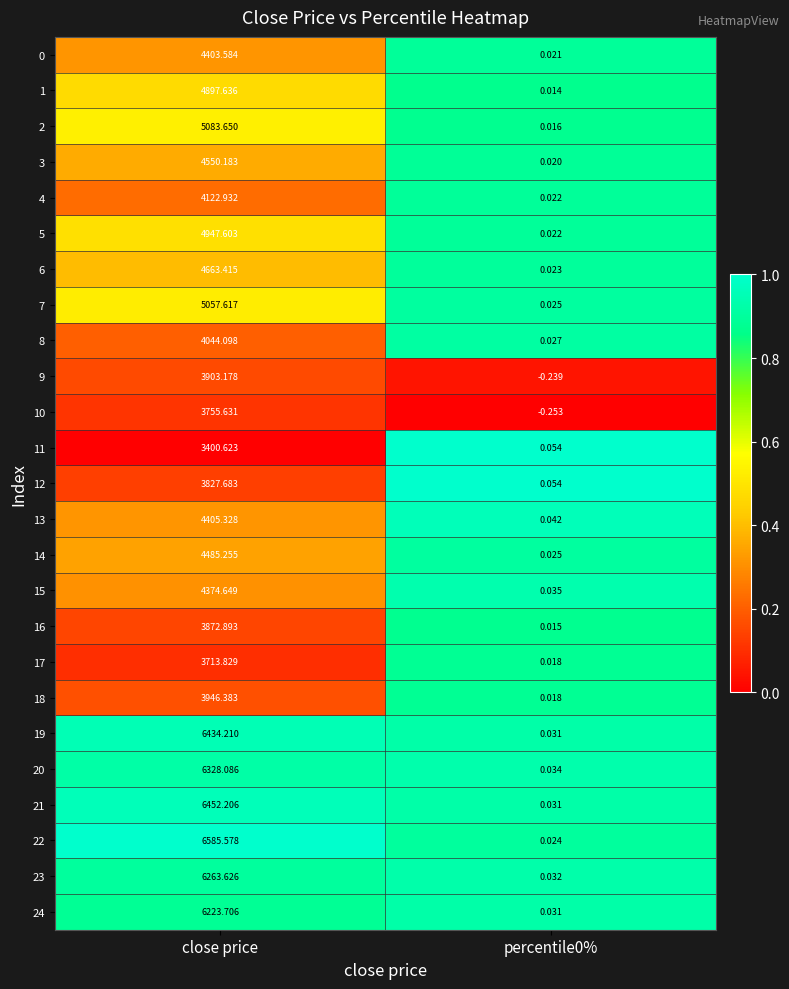

How many distinct data groups are displayed?

25